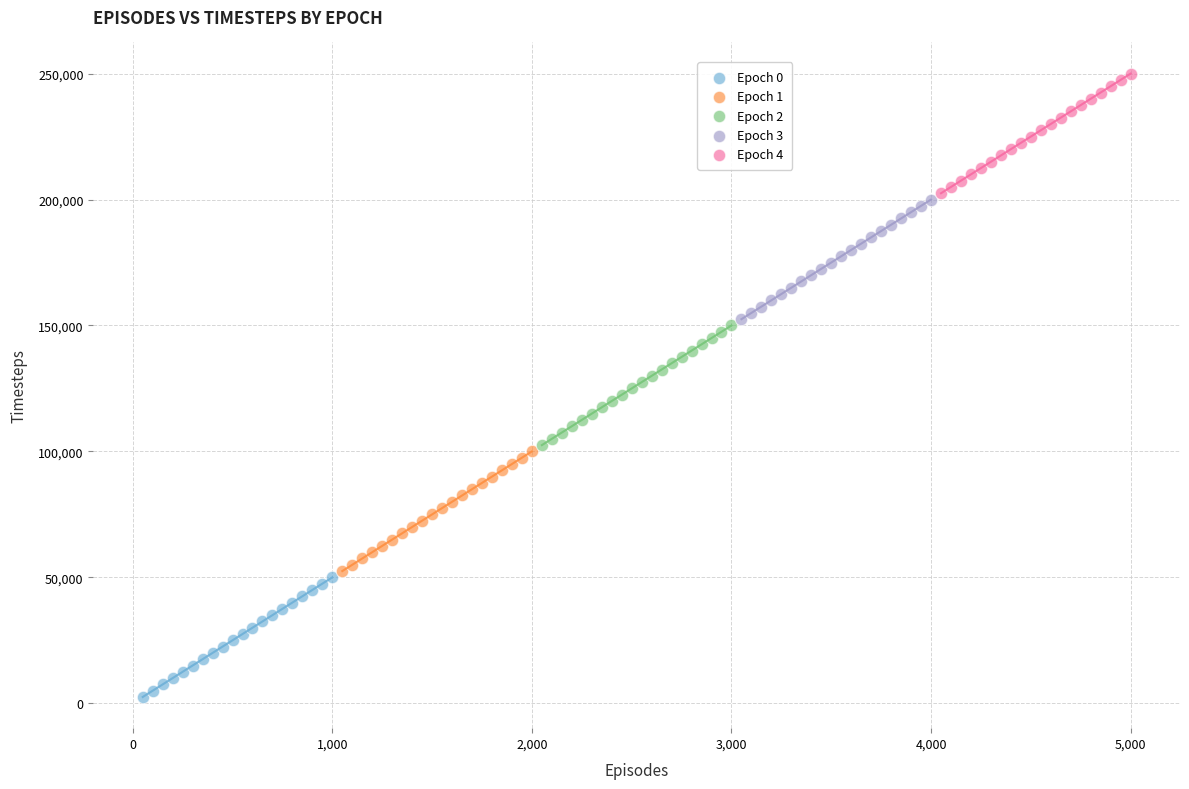

Which series reaches the maximum Y coordinate?

Epoch 4